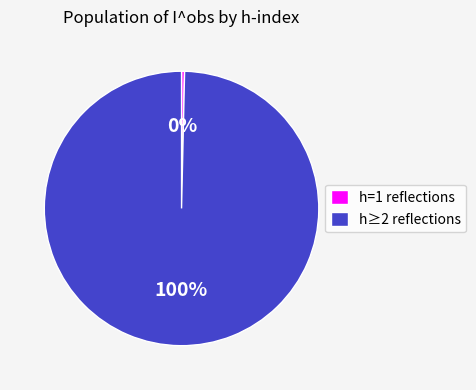

Is the sum of h=1 reflections and h≥2 reflections greater than half?

Yes